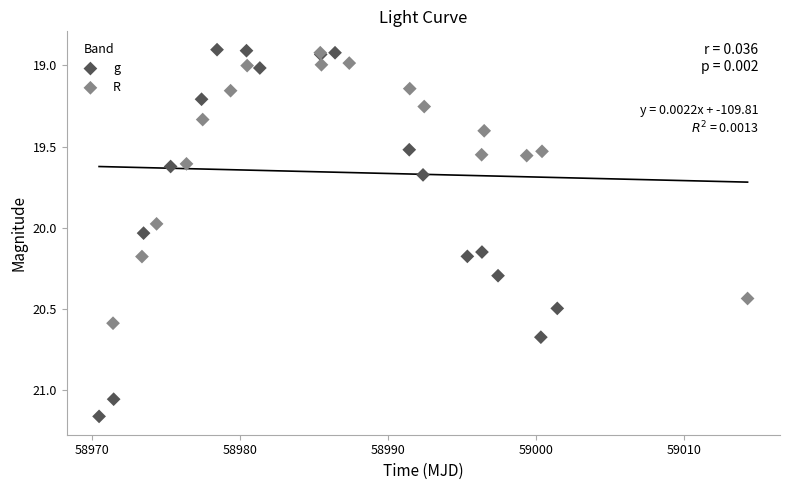

Which series has the largest Y range (max minus min)?

g